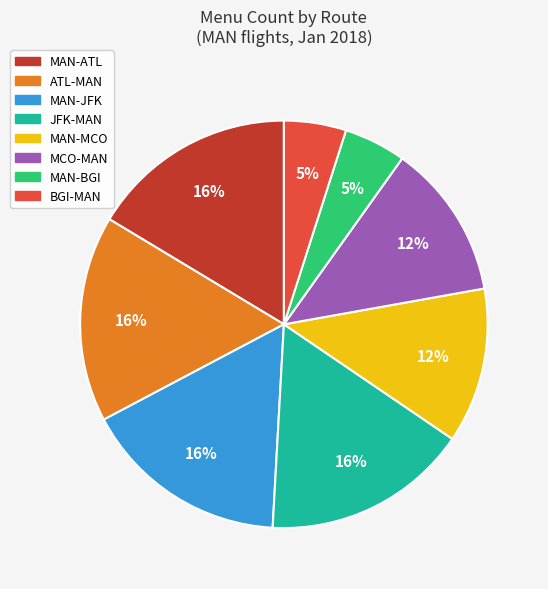

Is there a majority slice in this chart?

No